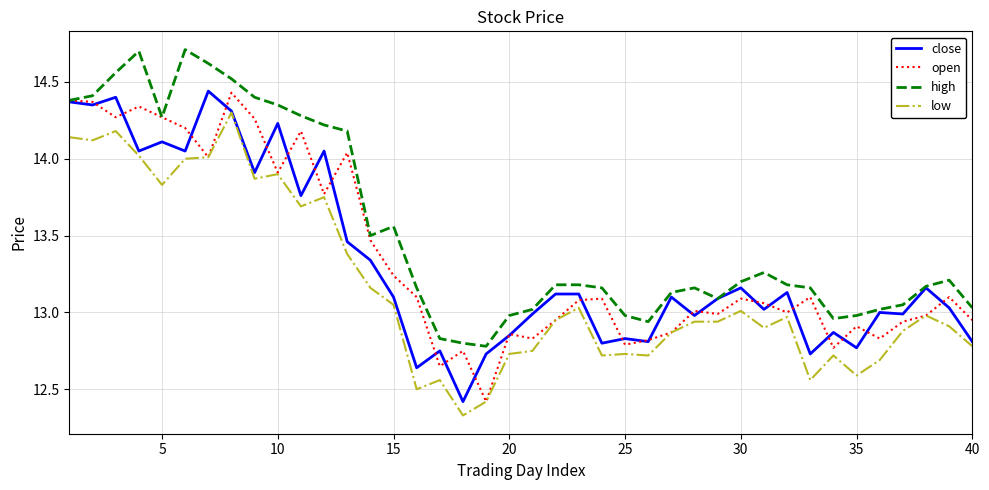

Which series has the largest total across all categories?

high